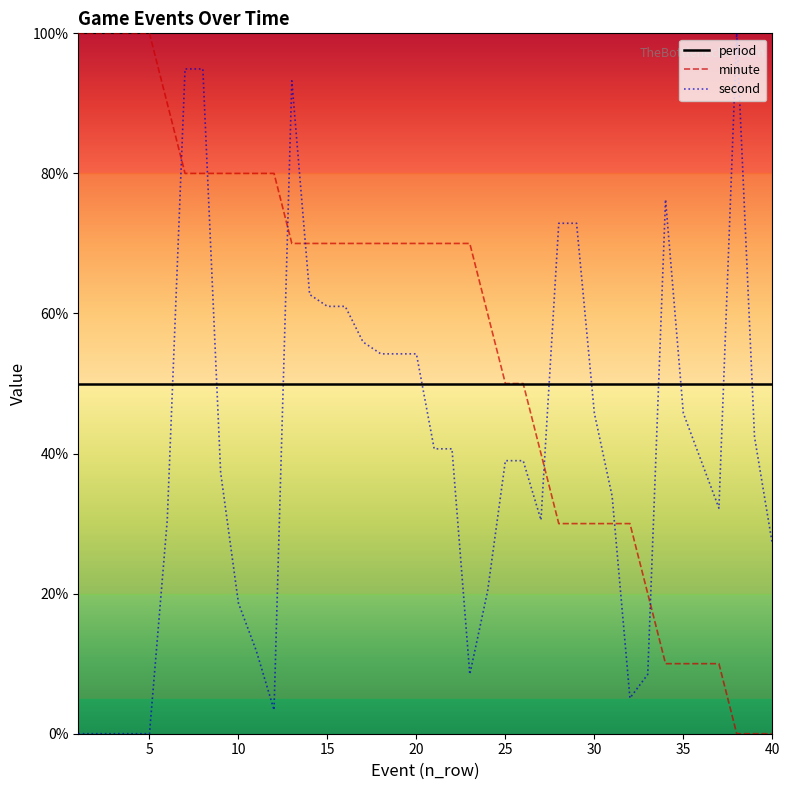

What is the highest value of the minute series?

100.0